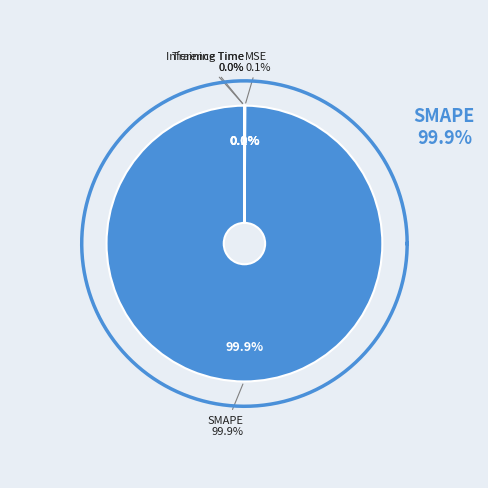

To the nearest percent, what portion does SMAPE represent?

100%